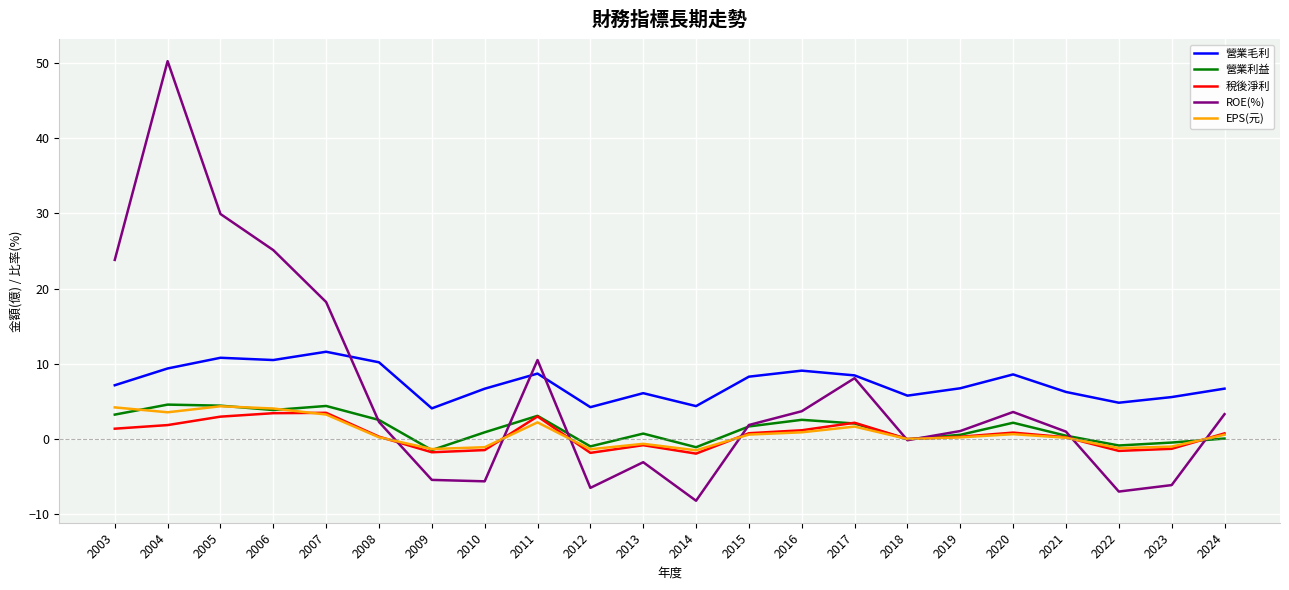

Which category has the highest value across all series?

2004